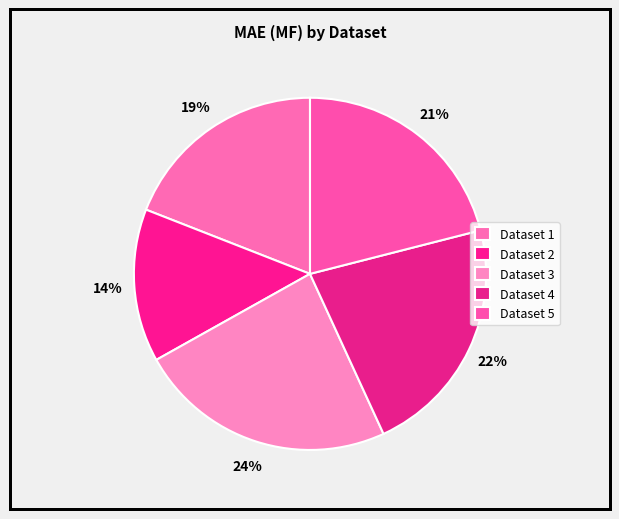

Count the number of slices in the pie.

5